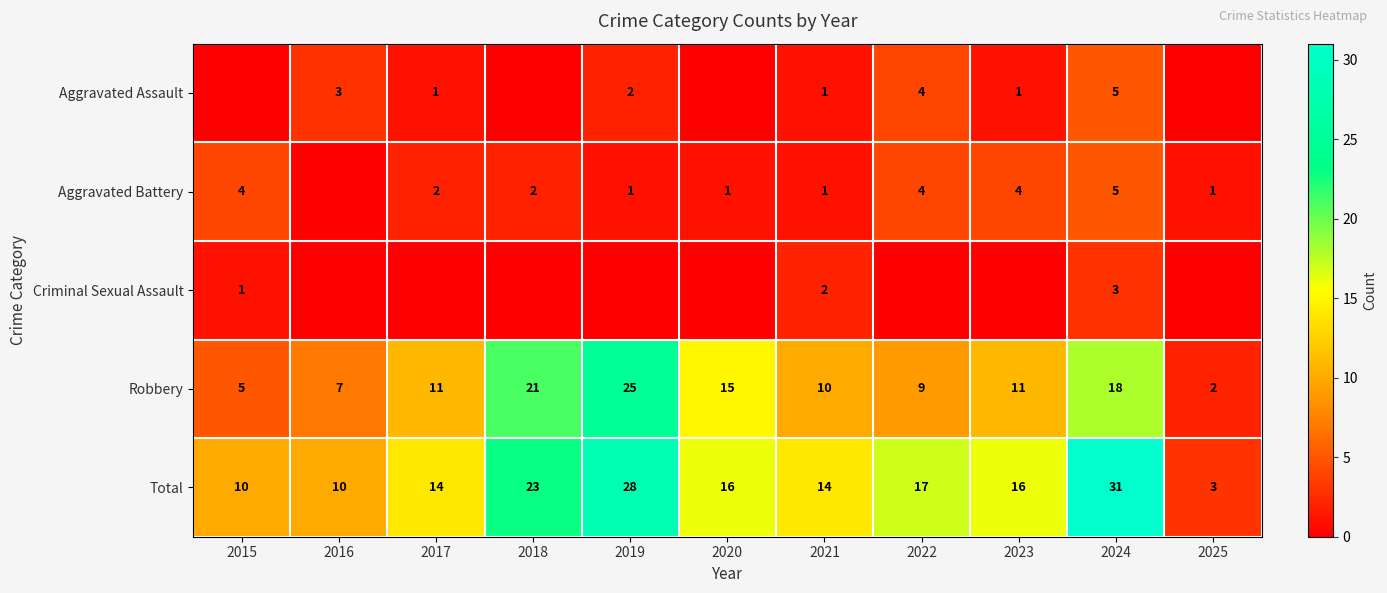

At which label is Total closest to 17?

2022